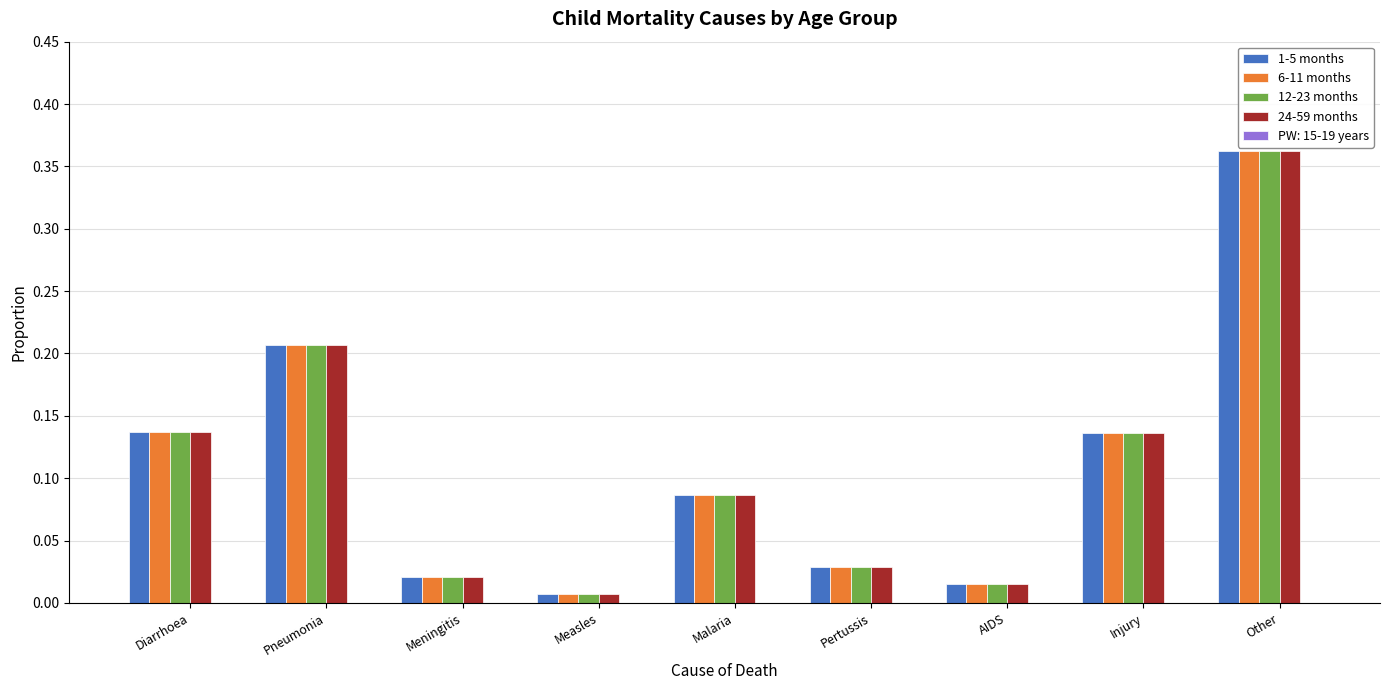

What is the total value across all series at Diarrhoea?

0.5